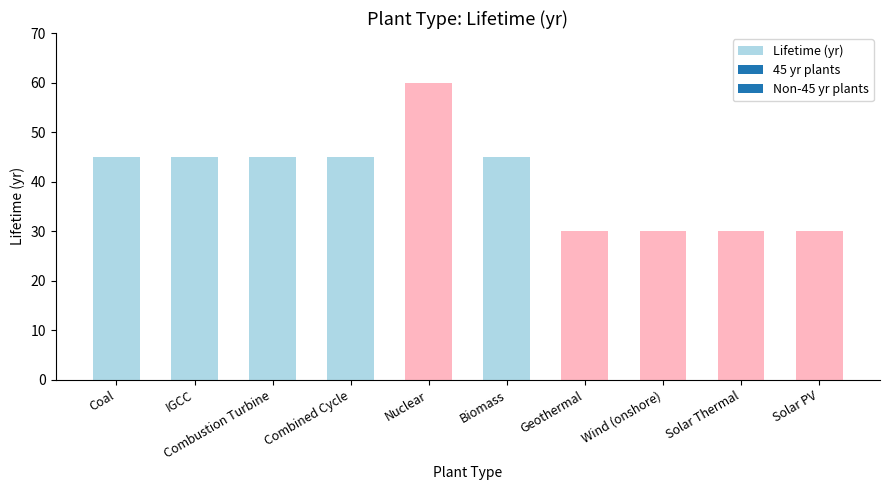

The value at Biomass is 18. True or false?

False